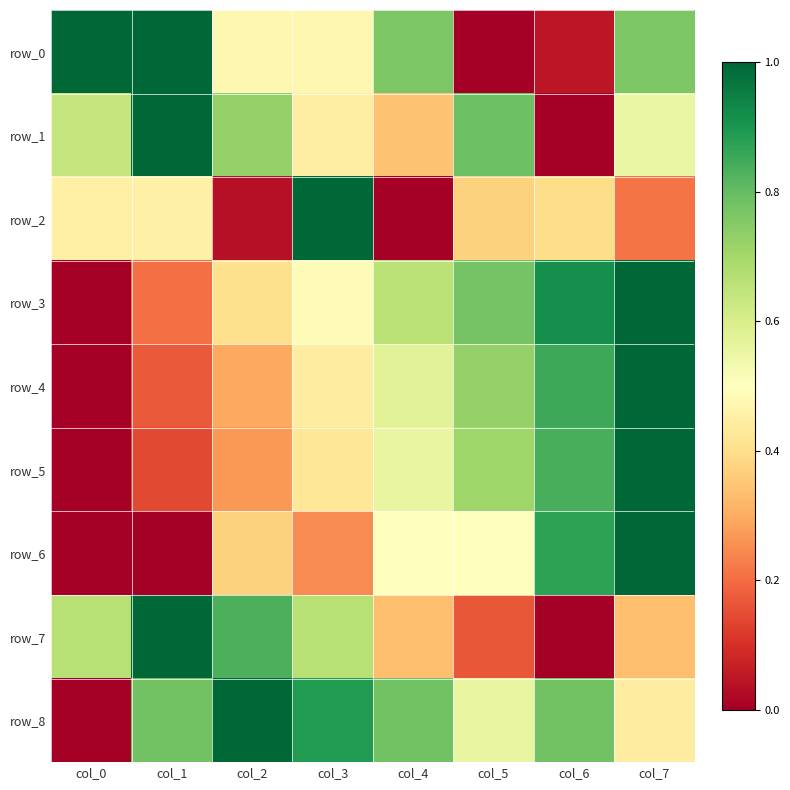

What is the spread (max minus min) of values at col_0?

1.0